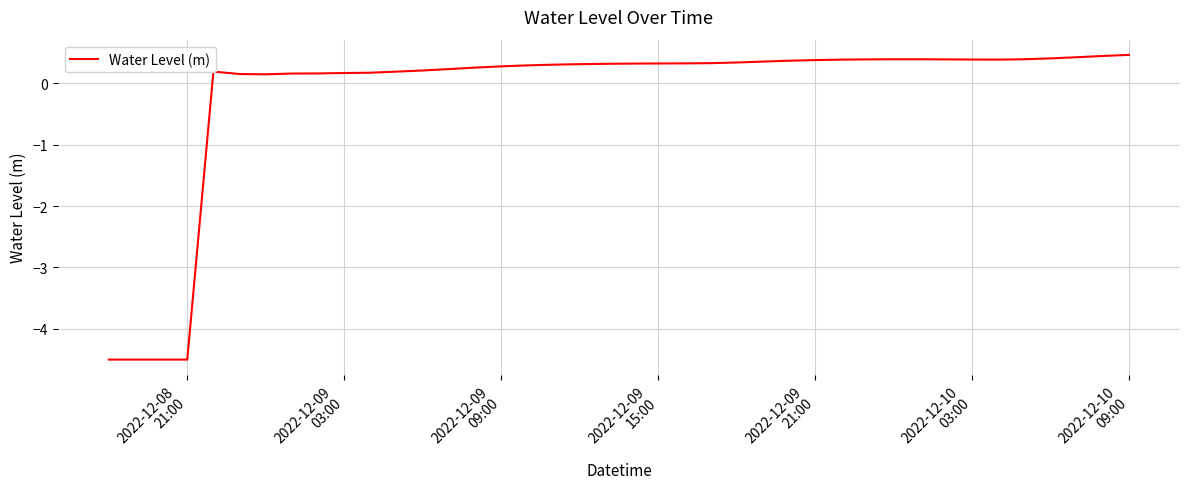

What is the difference between the maximum and minimum values?

5.0